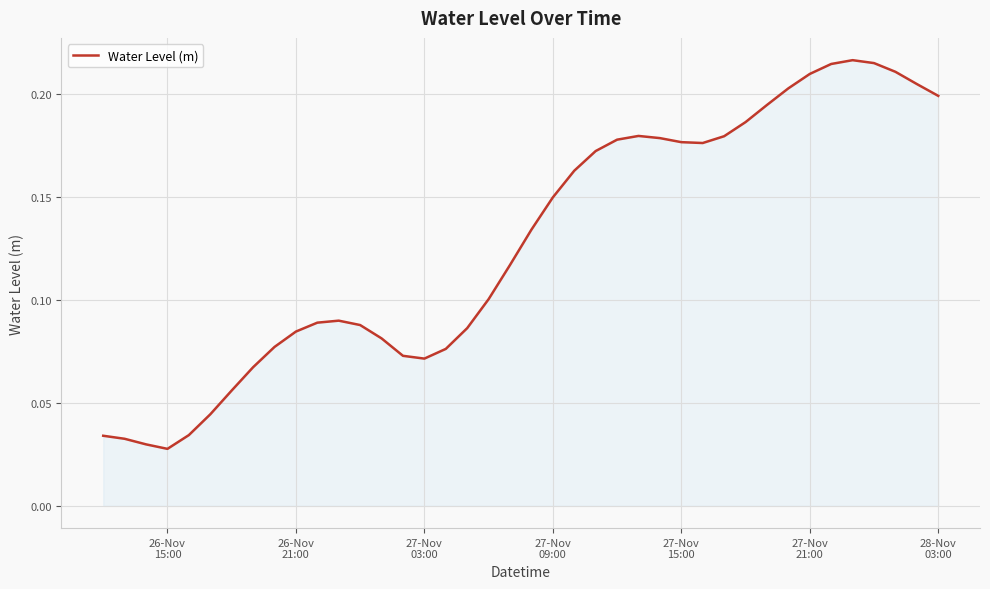

Count the values in the range 0 to 1.

40